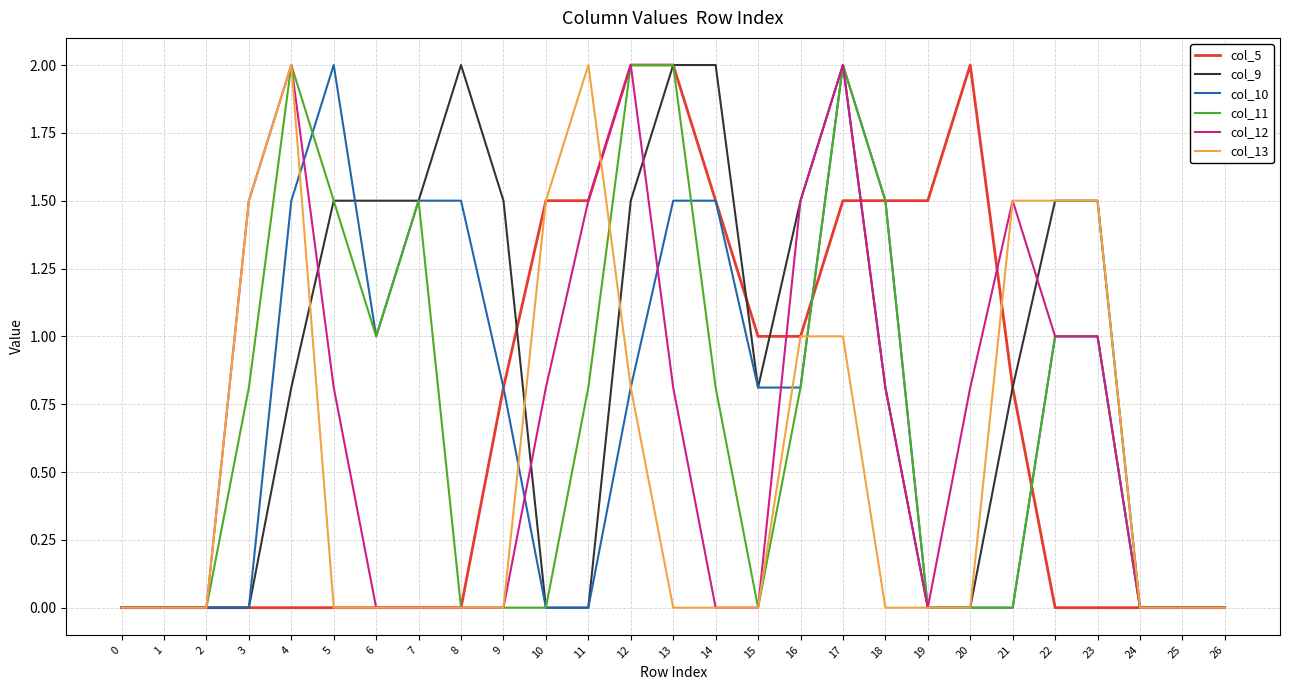

True or false: col_5 has a value of 1.5 at 17.

True